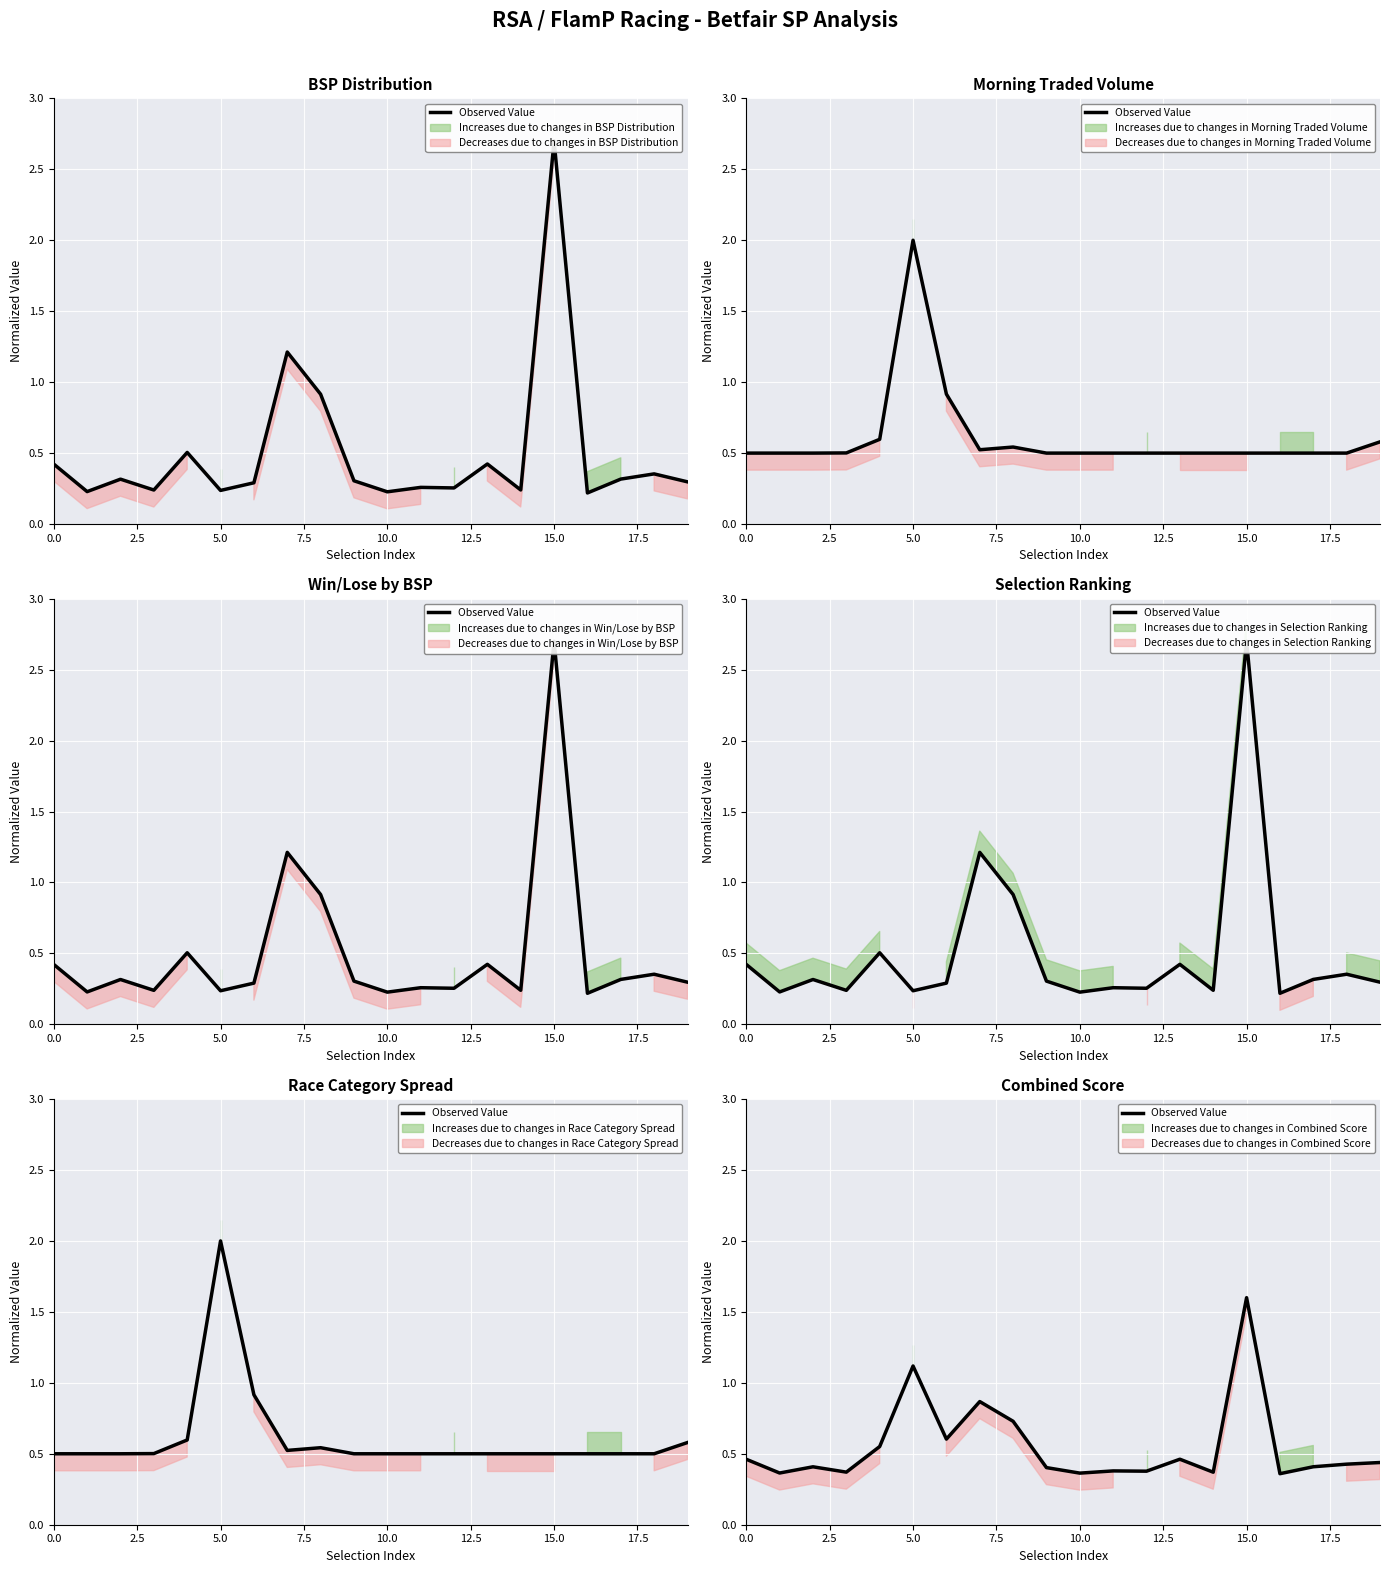

What is the sum of all values?

11.1